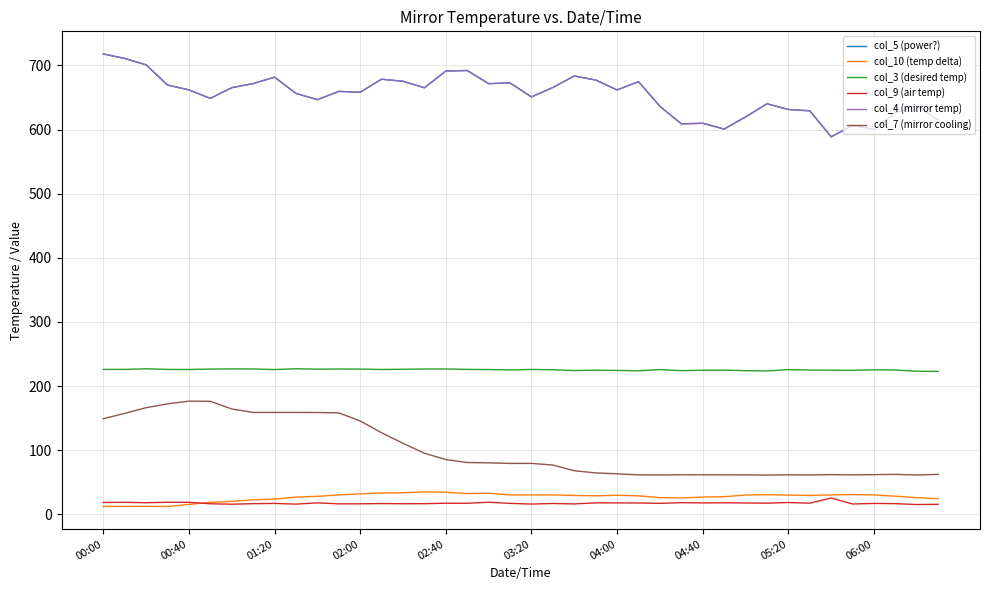

What is the smallest value displayed?

12.1